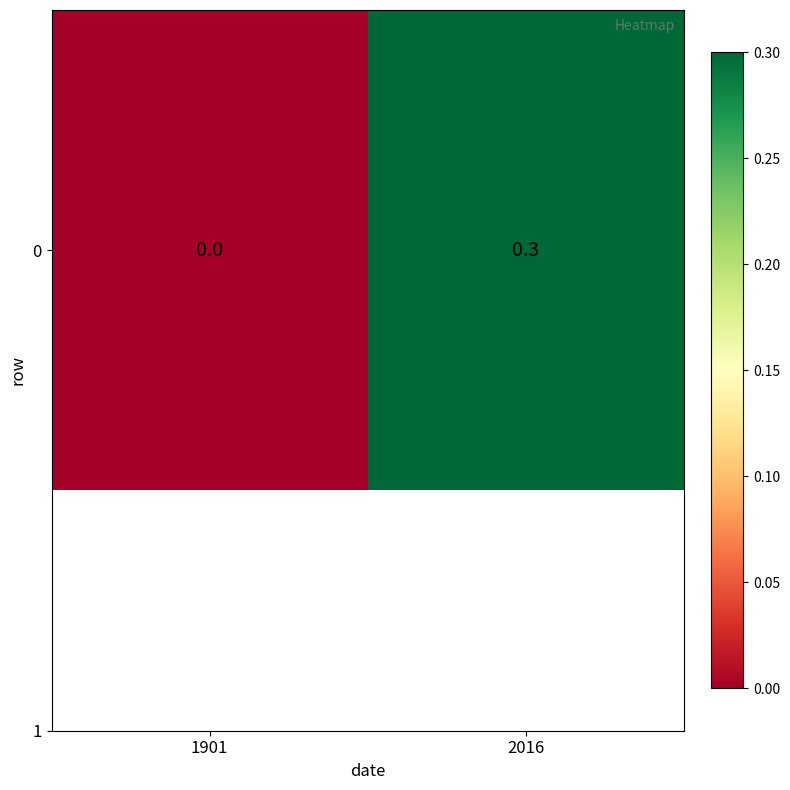

Reading right to left, extract all data points from this chart.

0.3	0.0